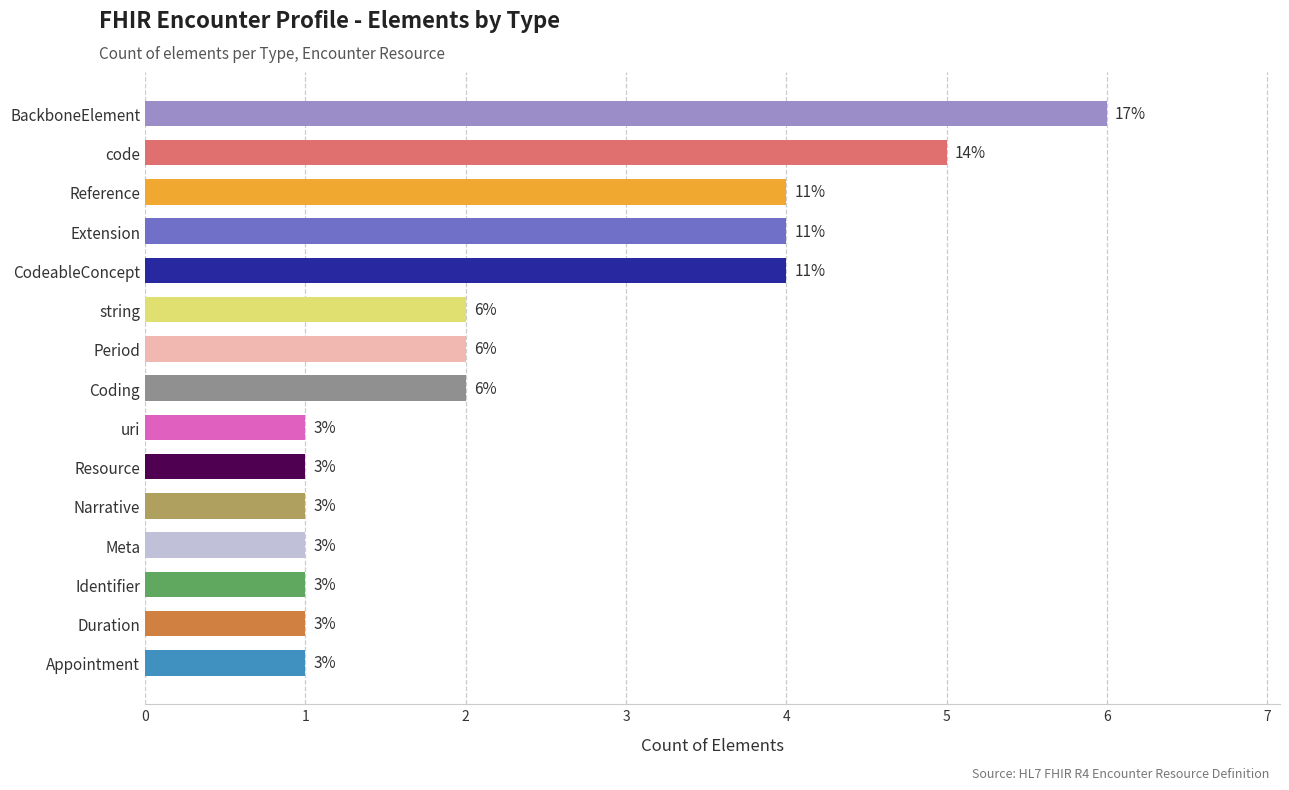

How many bars are there in total?

15